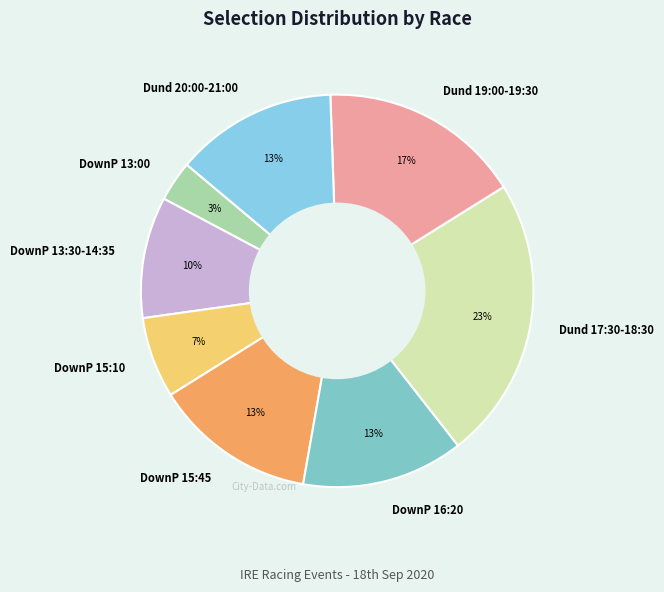

To the nearest percent, what is the average slice percentage?

12%